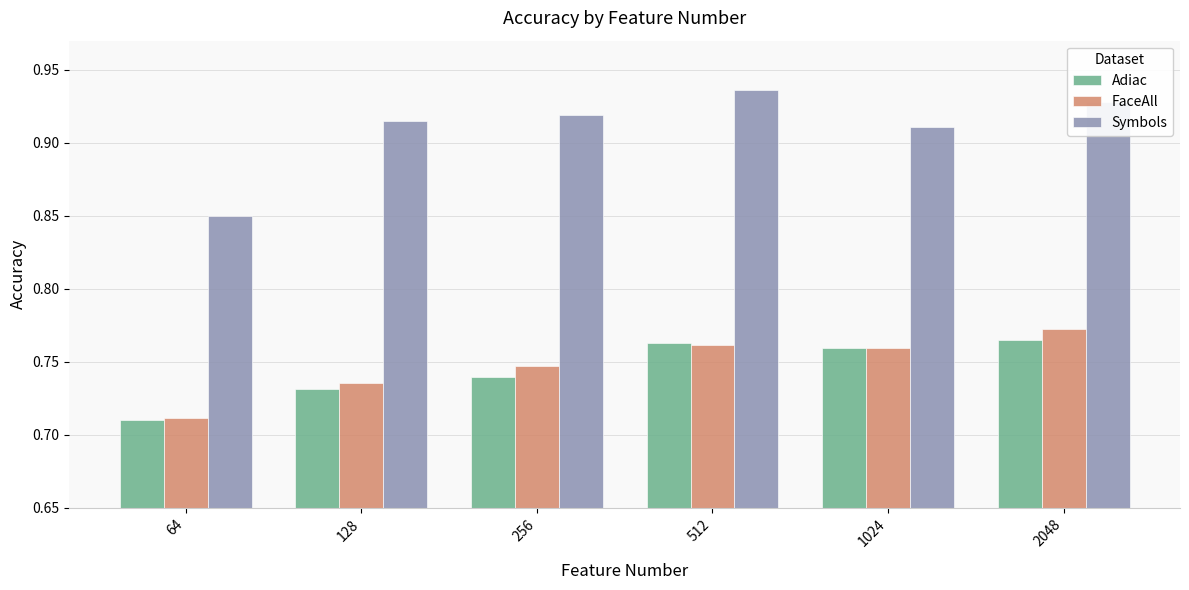

Is the value of Adiac at 64 greater than the value of FaceAll at 256?

No